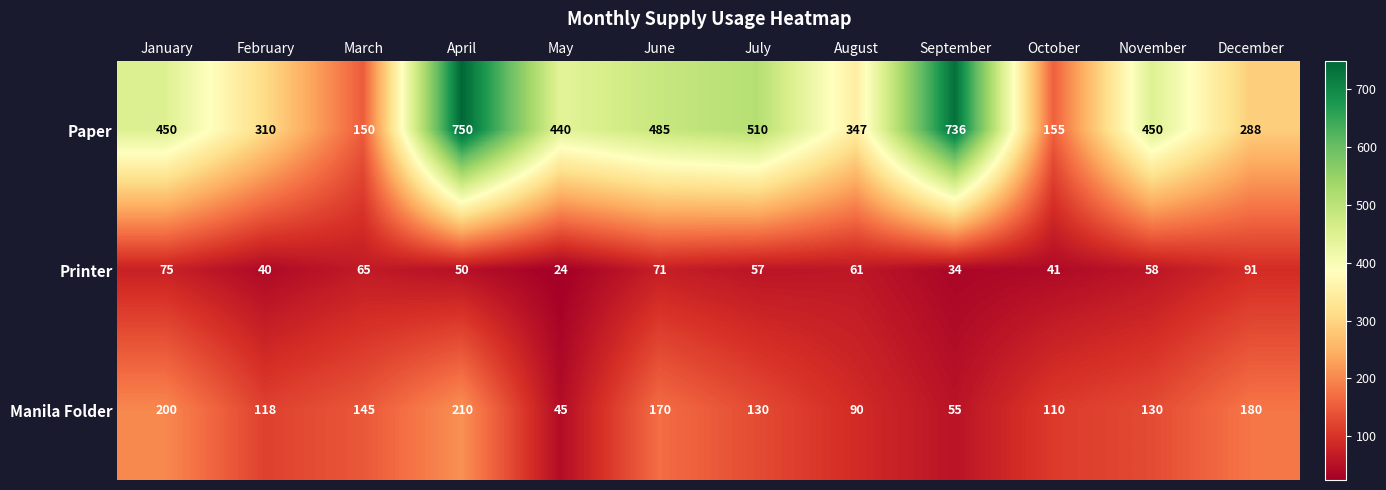

What is the difference between the Manila Folder values at May and November?

85